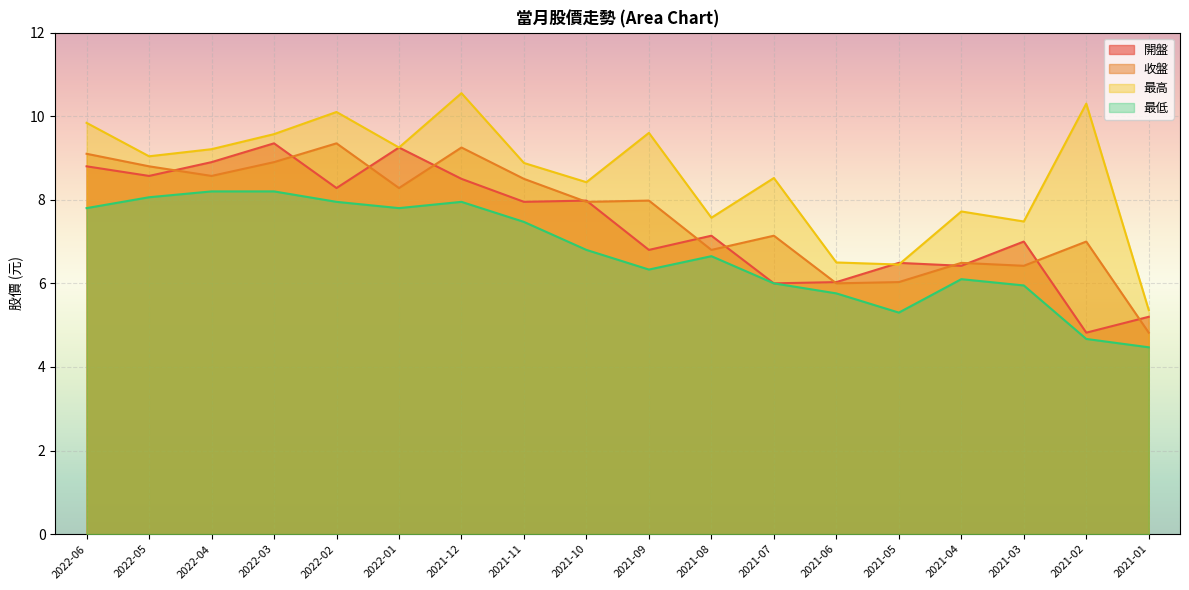

What is the average value of the 收盤 series?

7.6